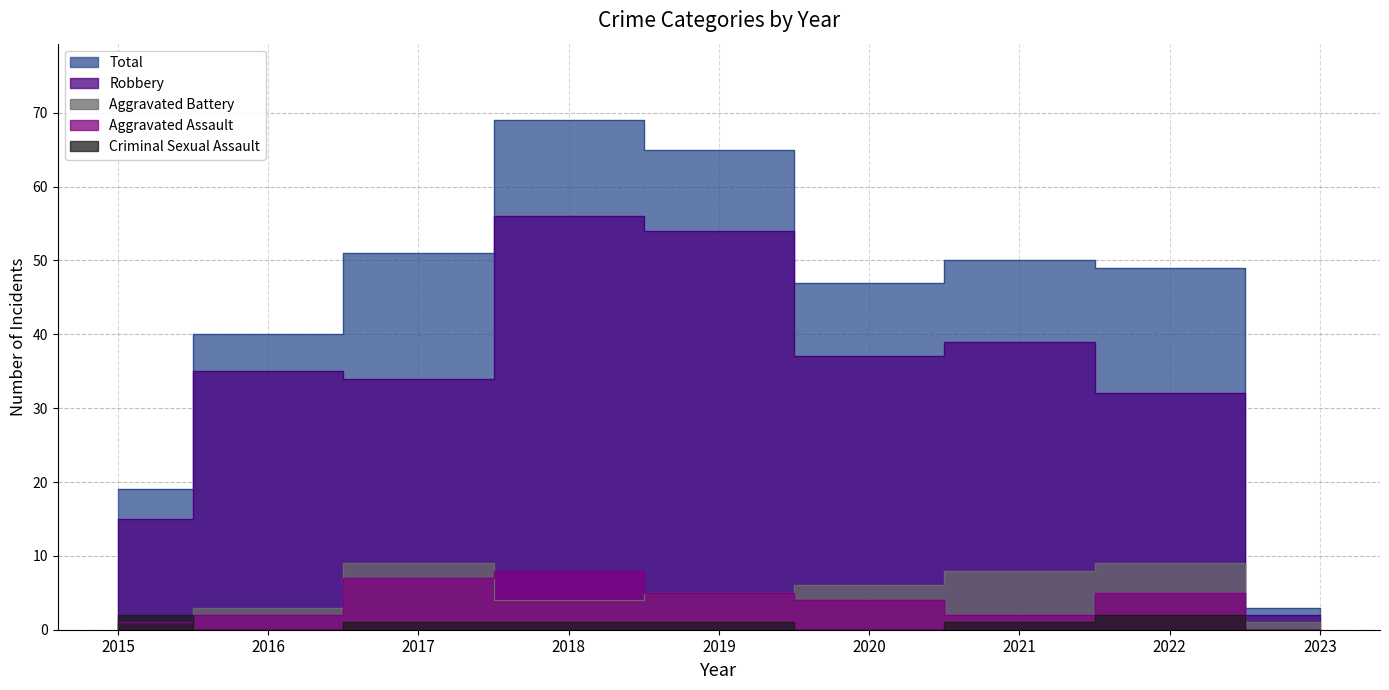

How many categories are shown in the chart?

9